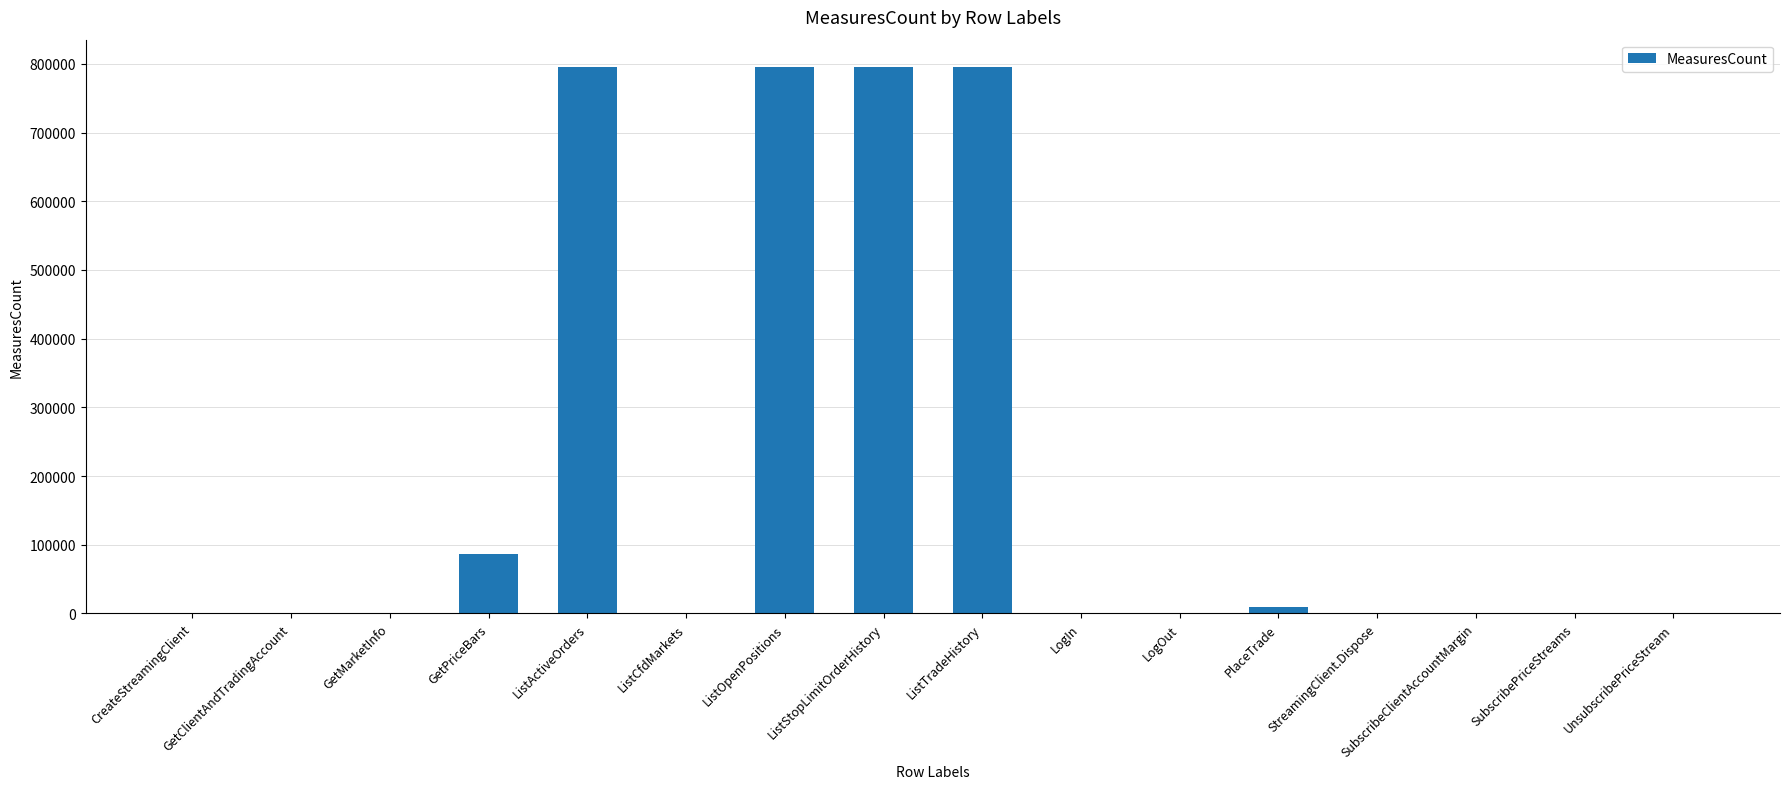

What is the greatest value displayed?

795474